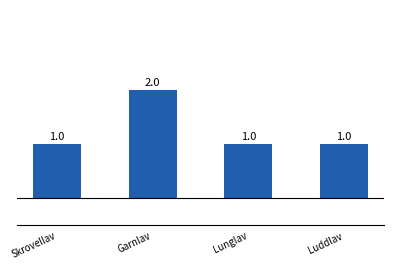

What is the difference between the maximum and minimum values?

1